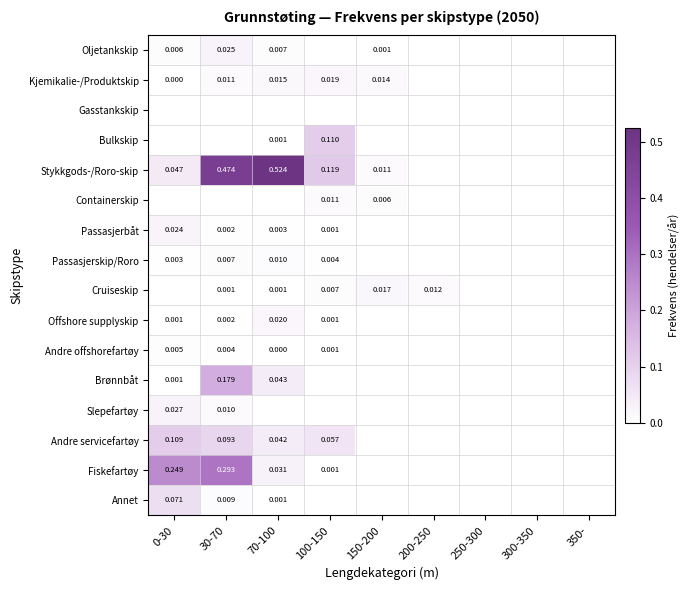

Is the value of Brønnbåt at 70-100 greater than the value of Kjemikalie-/Produktskip at 100-150?

Yes